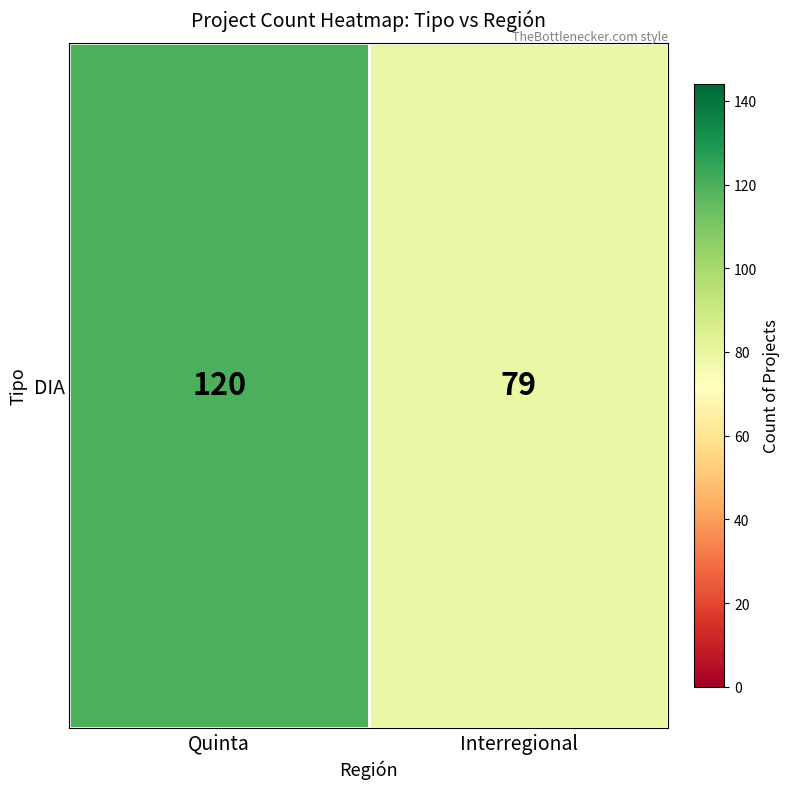

What is the approximate value at Quinta?

120